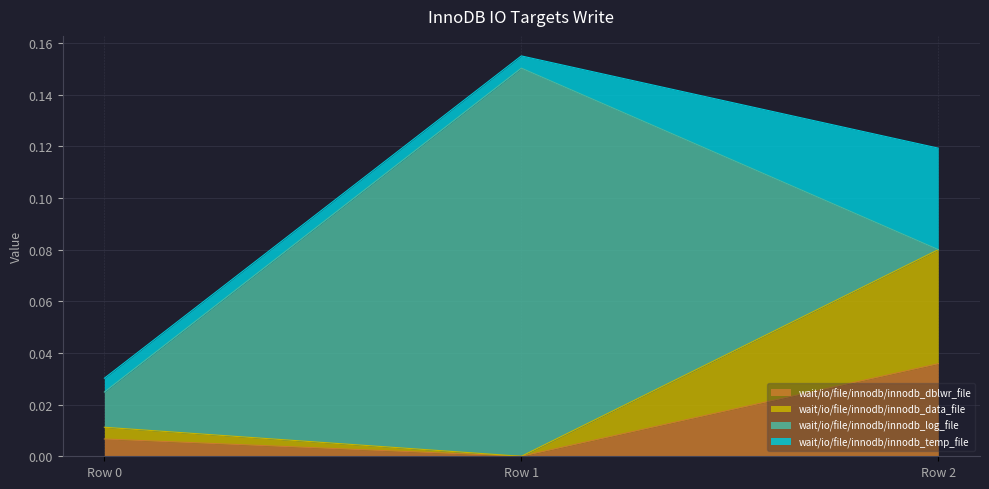

At which label does wait/io/file/innodb/innodb_dblwr_file reach its minimum?

Row 1